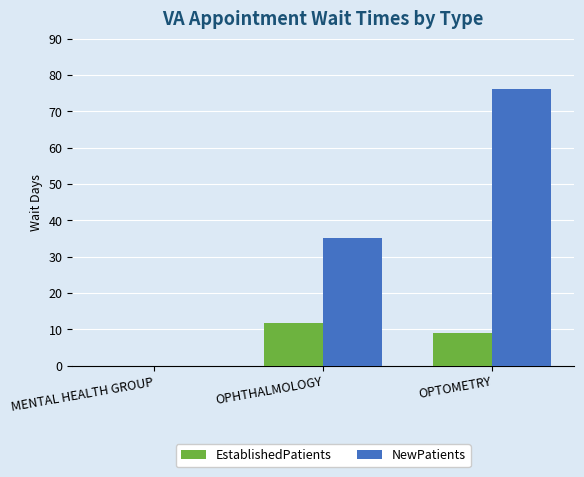

How many positive values does the NewPatients series have?

2